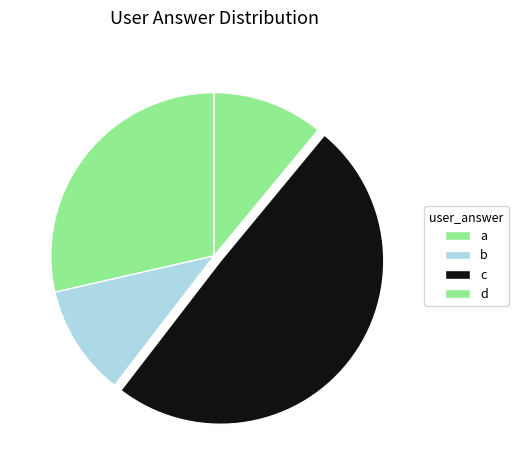

How many slices are in this pie chart?

4